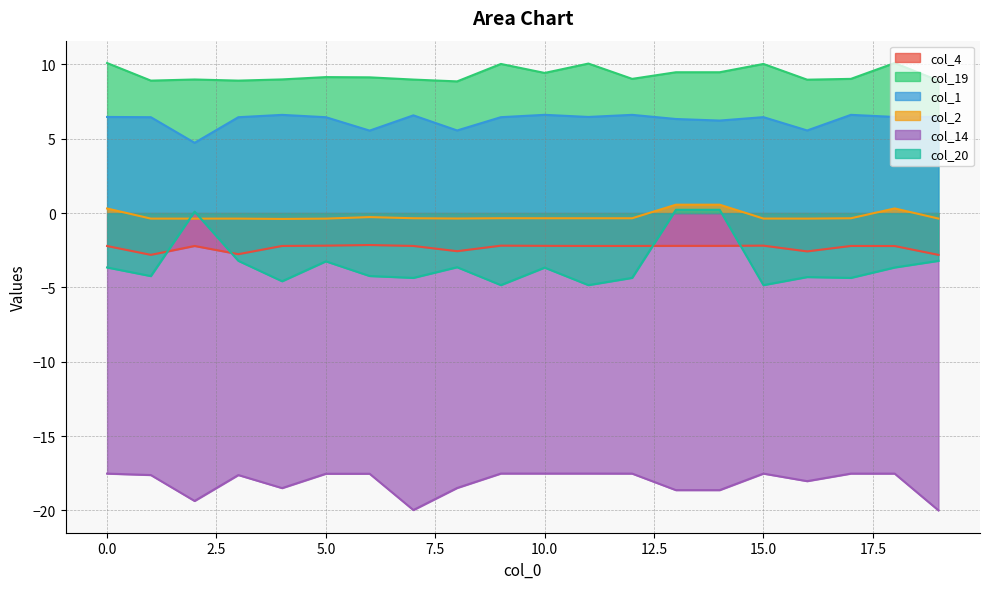

Which series changed the most between 9 and 18?

col_20